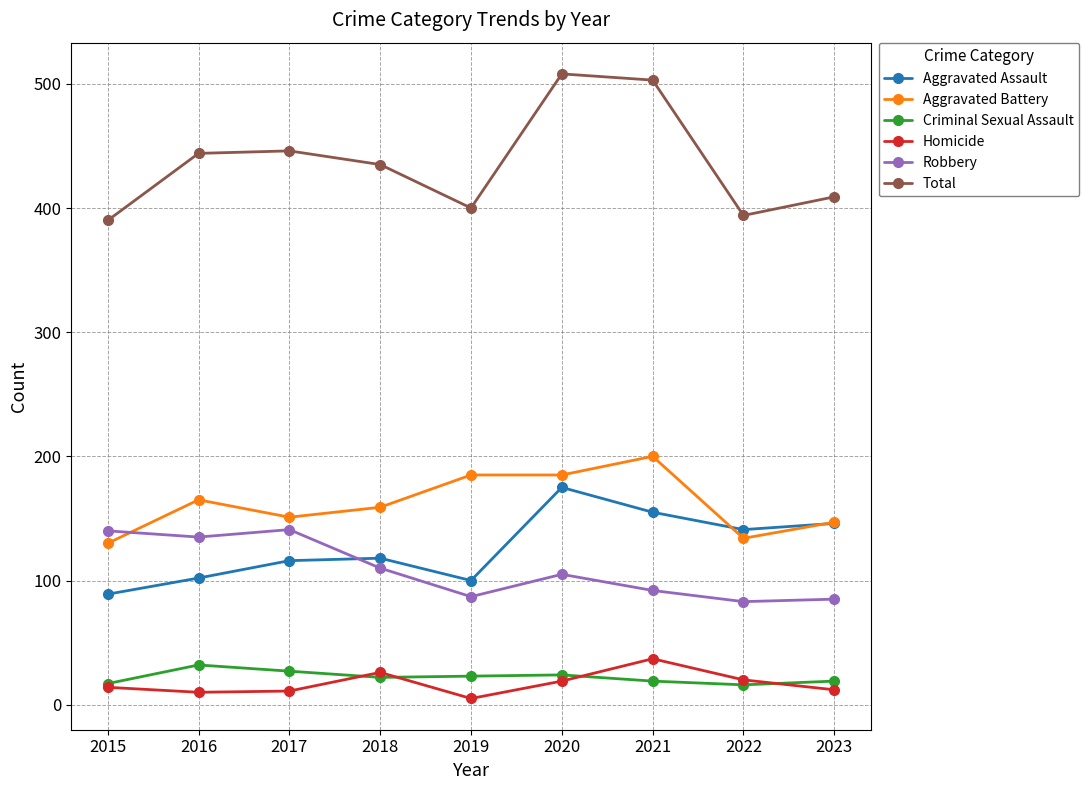

Is the value of Aggravated Battery at 2021 greater than the value of Robbery at 2016?

Yes